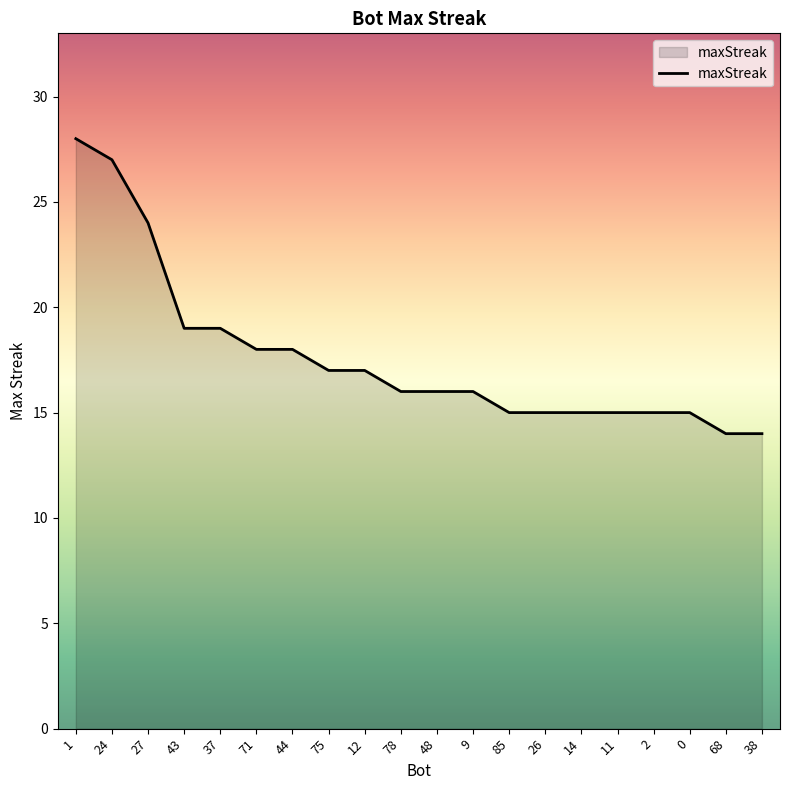

What position from the right is 2?

4